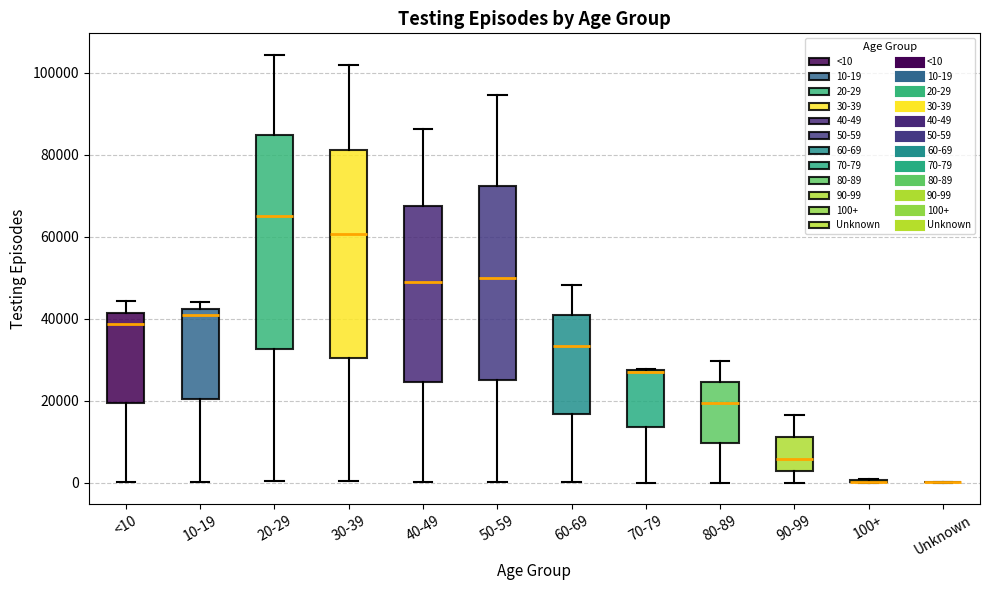

Reading left to right, read every box against the y-axis: the position of its median line, the range the box covers, and the ends of its whiskers. The values are not printed on the chart, so give them approximately, as read against the axis.

<10: median 38000, box 20000 to 42000, whiskers 0 to 44000
10-19: median 40000, box 20000 to 42000, whiskers 0 to 44000
20-29: median 66000, box 32000 to 84000, whiskers 0 to 104000
30-39: median 60000, box 30000 to 82000, whiskers 0 to 102000
40-49: median 48000, box 24000 to 68000, whiskers 0 to 86000
50-59: median 50000, box 26000 to 72000, whiskers 0 to 94000
60-69: median 34000, box 16000 to 40000, whiskers 0 to 48000
70-79: median 28000 (drawn on the box's upper edge), box 14000 to 28000, whiskers 0 to 28000
80-89: median 20000, box 10000 to 24000, whiskers 0 to 30000
90-99: median 6000, box 2000 to 12000, whiskers 0 to 16000
100+: box collapsed to a line at 0, whiskers 0 to 0
Unknown: box collapsed to a line at 0, whiskers 0 to 0